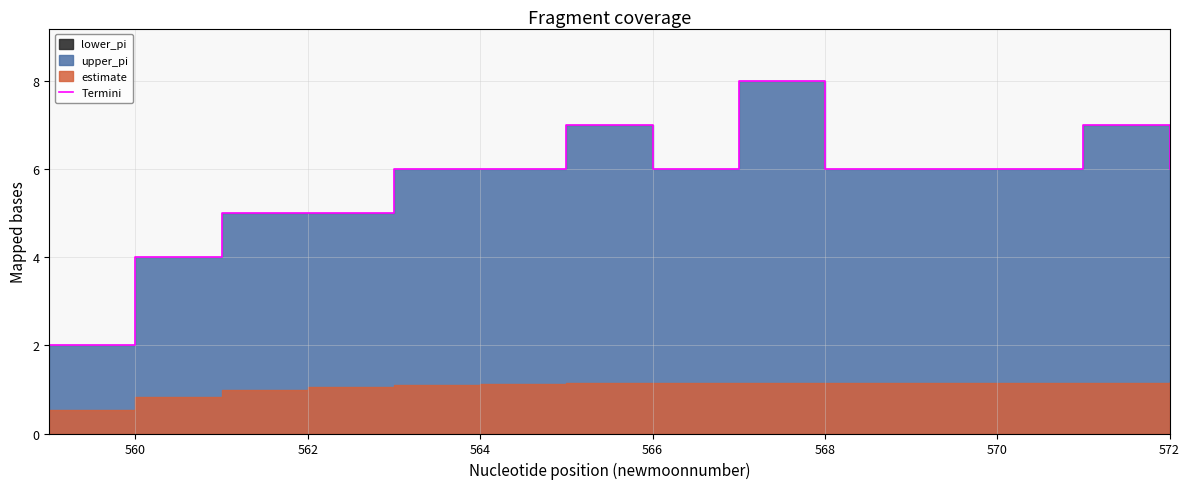

Does the chart display data point markers on the line(s)?

No